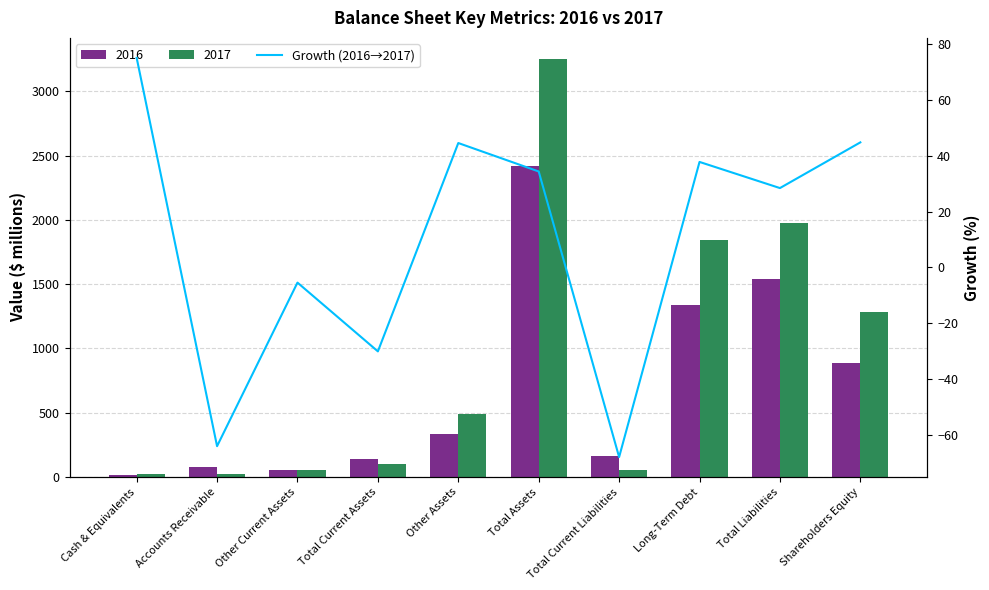

Does the chart contain stacked bars?

No